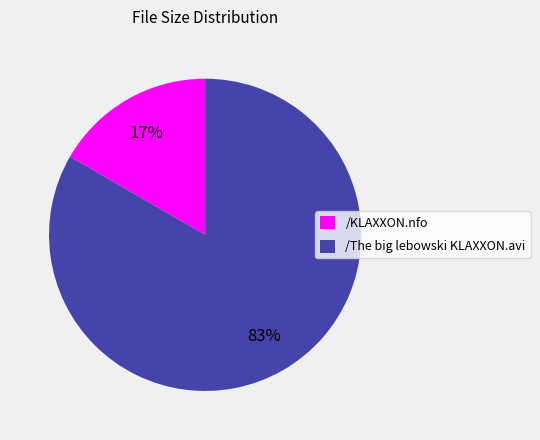

To the nearest percent, what percentage of the pie is /KLAXXON.nfo?

17%